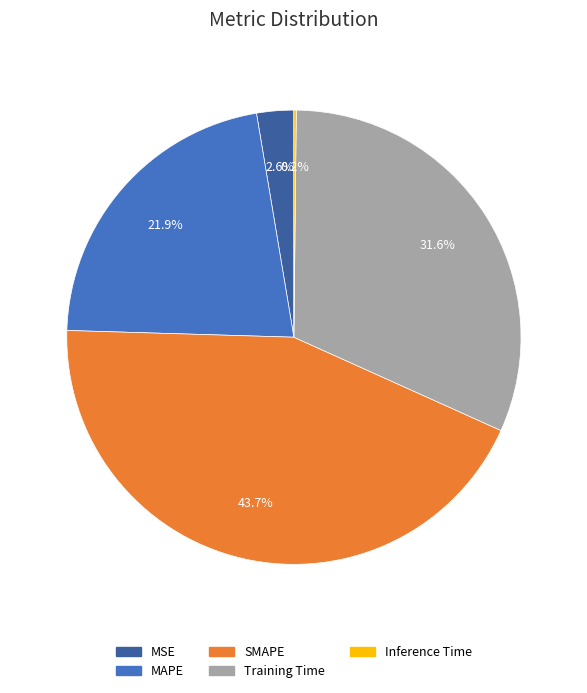

Which category has the biggest portion of the pie?

SMAPE